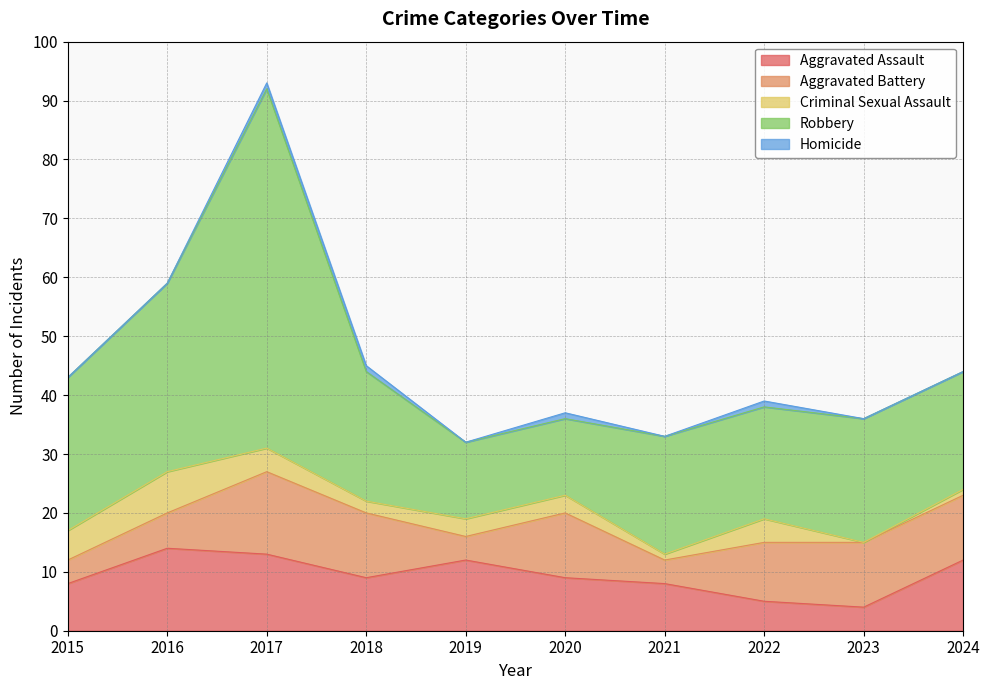

True or false: Aggravated Battery has more than 1 points higher than both neighbors.

True